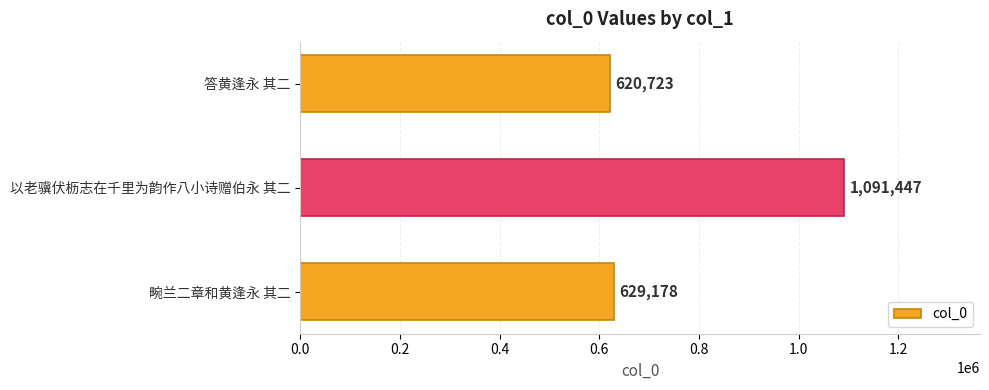

At which label is the value closest to 856085?

畹兰二章和黄逢永 其二